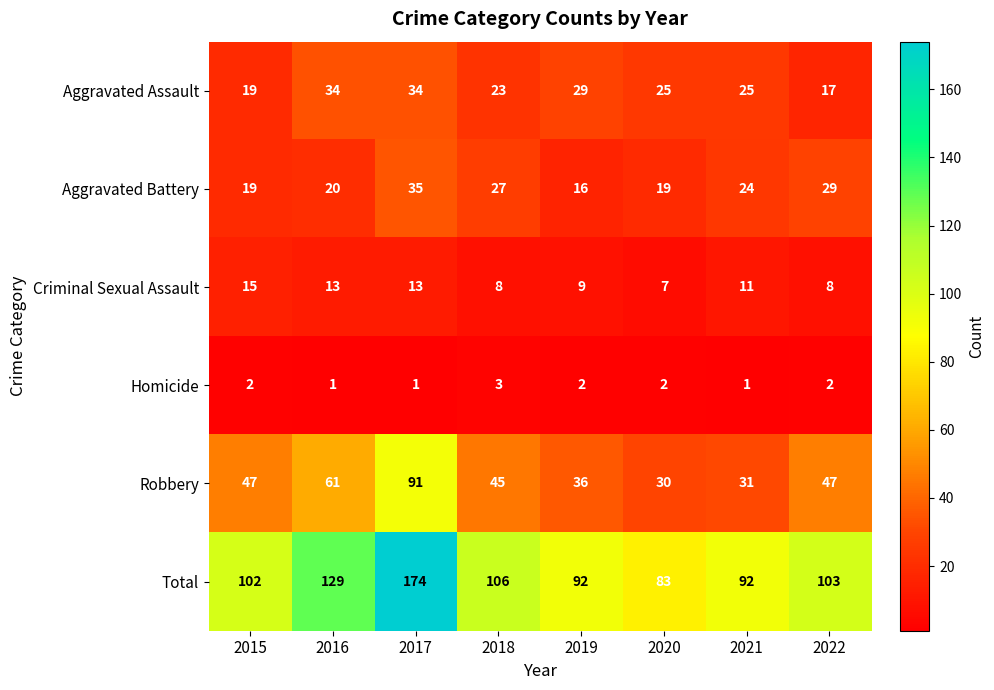

What is the greatest value displayed?

174